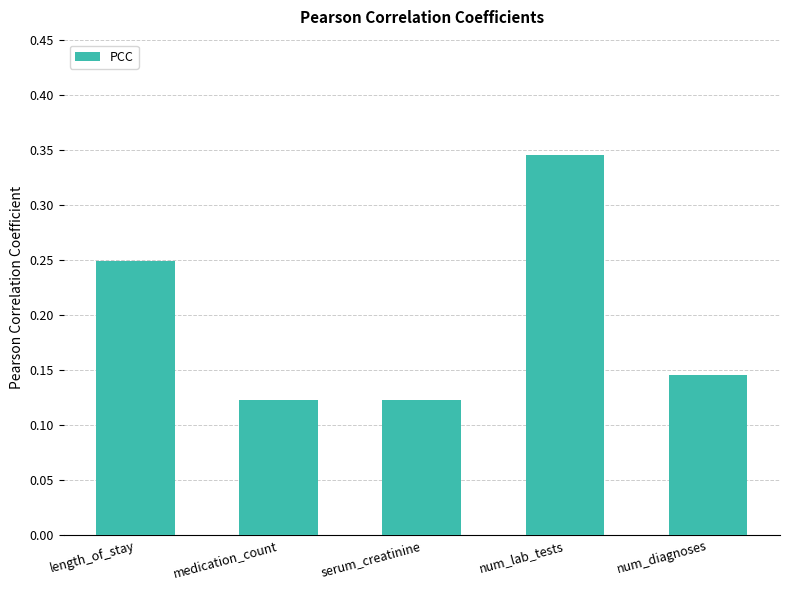

What is the change in value from medication_count to num_lab_tests?

+0.2